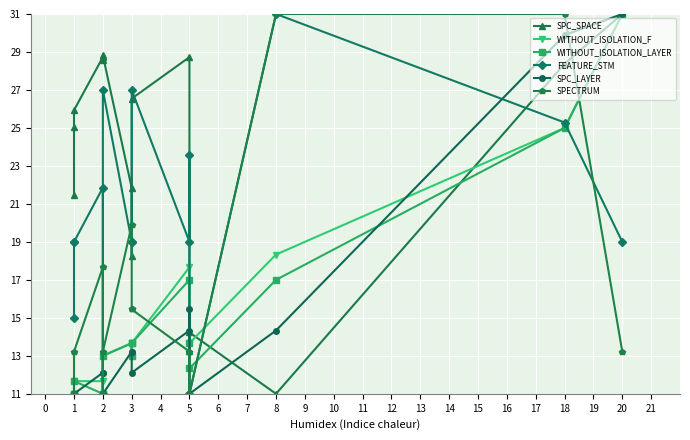

What is the value of the WITHOUT_ISOLATION_LAYER point at the 12th from the left?

12.3